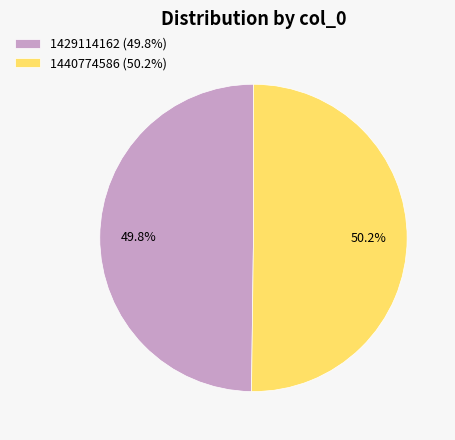

To the nearest percent, what portion does 1429114162 represent?

50%